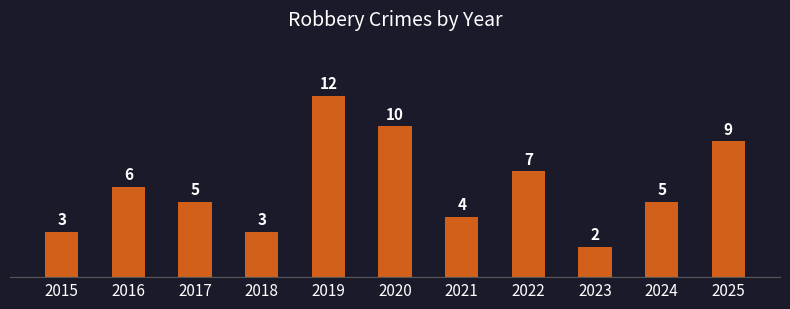

Approximately how many times larger is the value at 2025 compared to 2024?

1.8